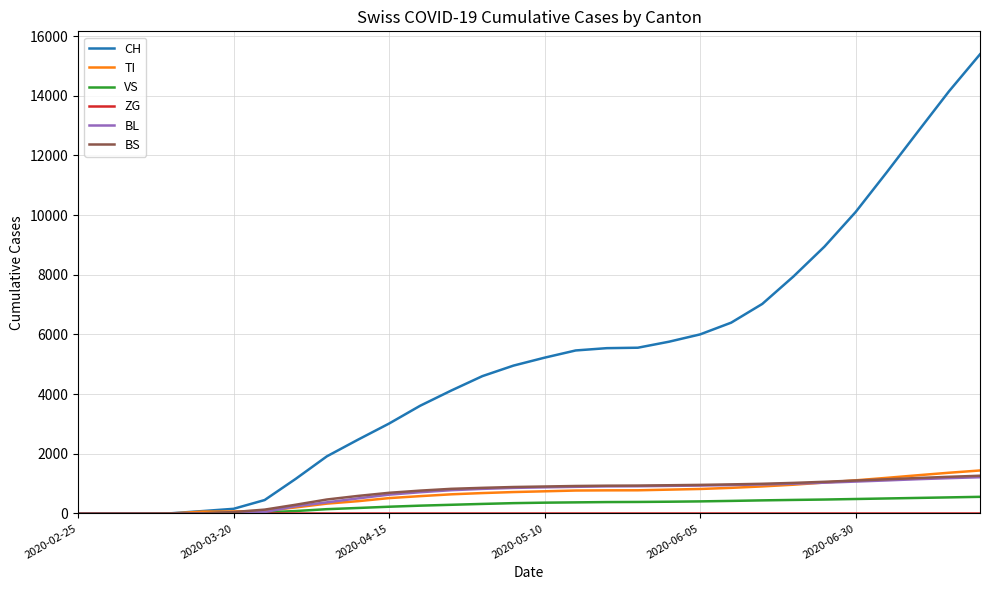

What is the maximum value for CH?

15393